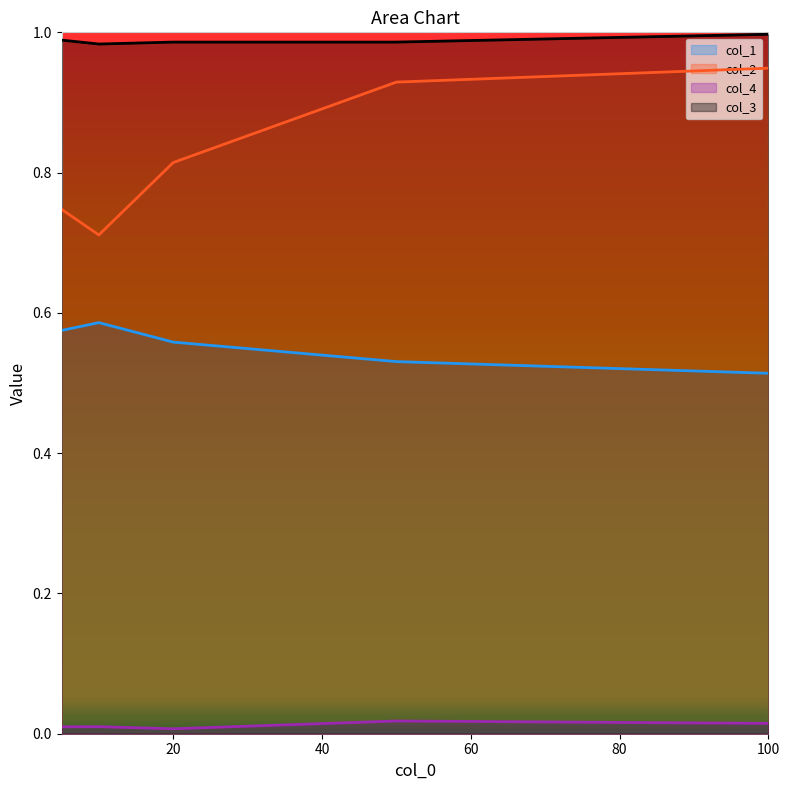

Count the col_4 values in the range 0 to 1.

5